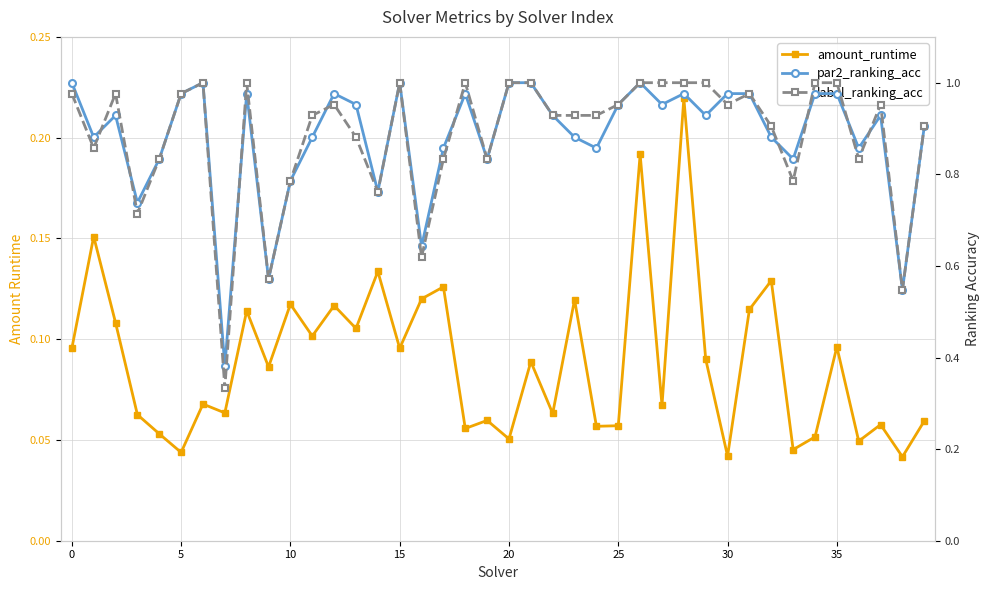

At which category does the chart reach its minimum across all series?

38